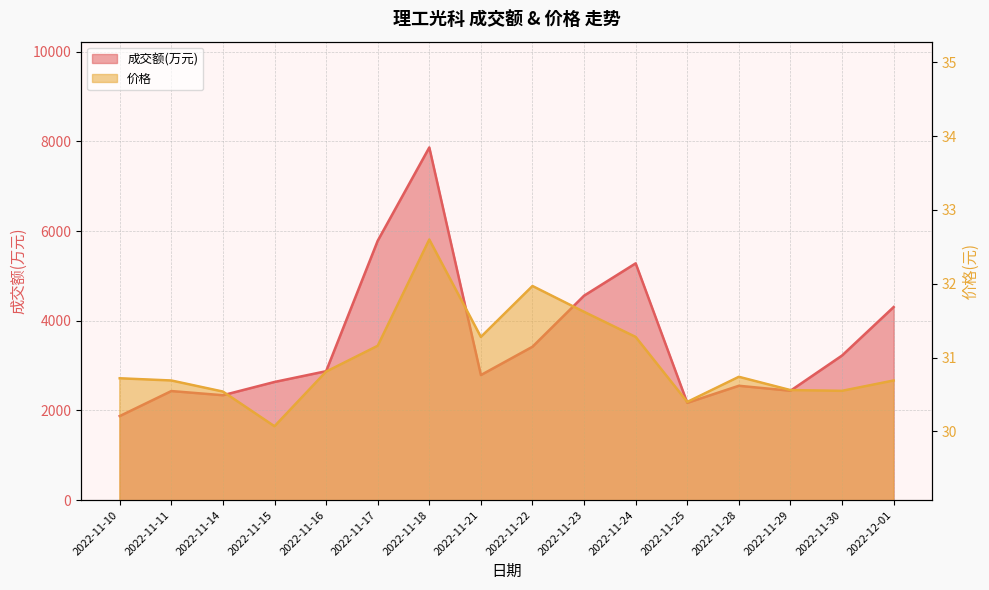

What is the sum of all 成交额(万元) values?

56545.0